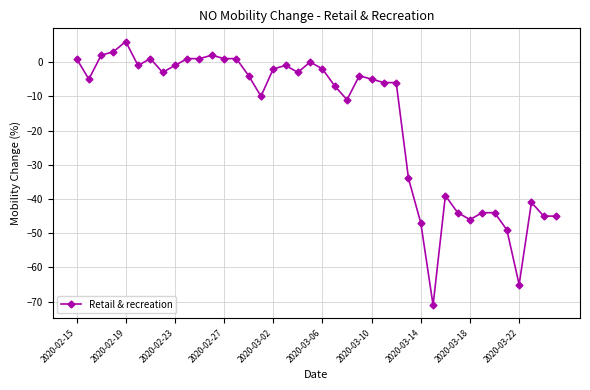

What is the value of the 34th point from the left?

-44